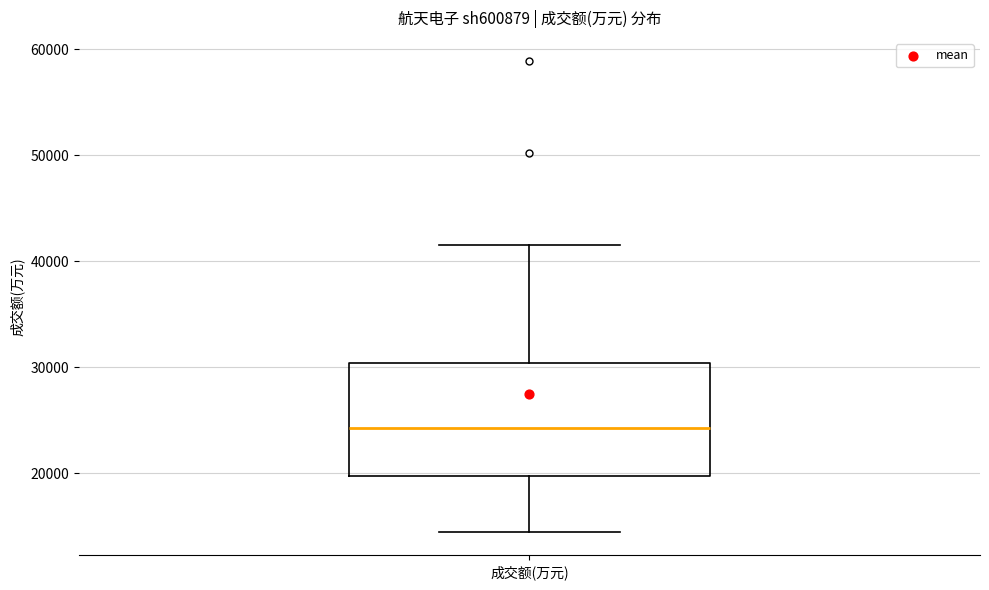

Where does the lower whisker of the box for 成交额(万元) end on the y-axis? The values are not printed on the chart, so give them approximately, as read against the axis.

14000